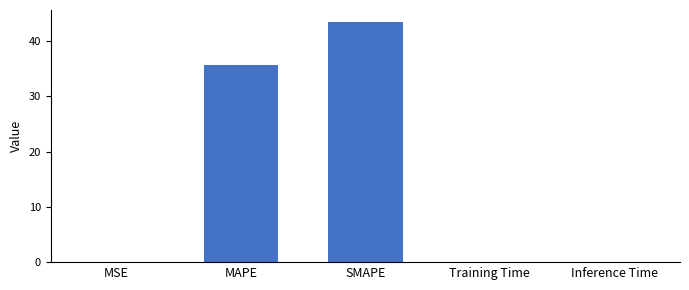

What is the sum of all values?

79.3